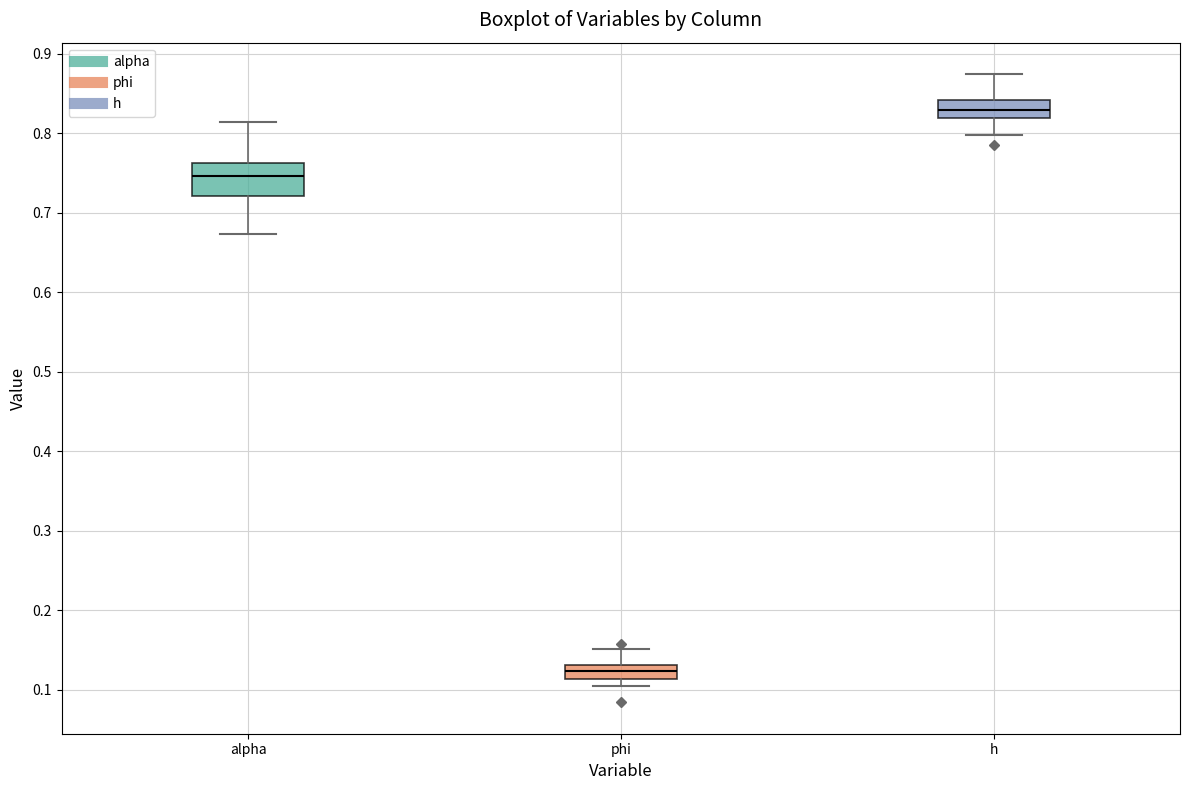

Reading left to right, read every box against the y-axis: the position of its median line, the range the box covers, and the ends of its whiskers. The values are not printed on the chart, so give them approximately, as read against the axis.

alpha: median 0.75, box 0.72 to 0.76, whiskers 0.67 to 0.81
phi: median 0.12, box 0.11 to 0.13, whiskers 0.10 to 0.15
h: median 0.83, box 0.82 to 0.84, whiskers 0.80 to 0.87